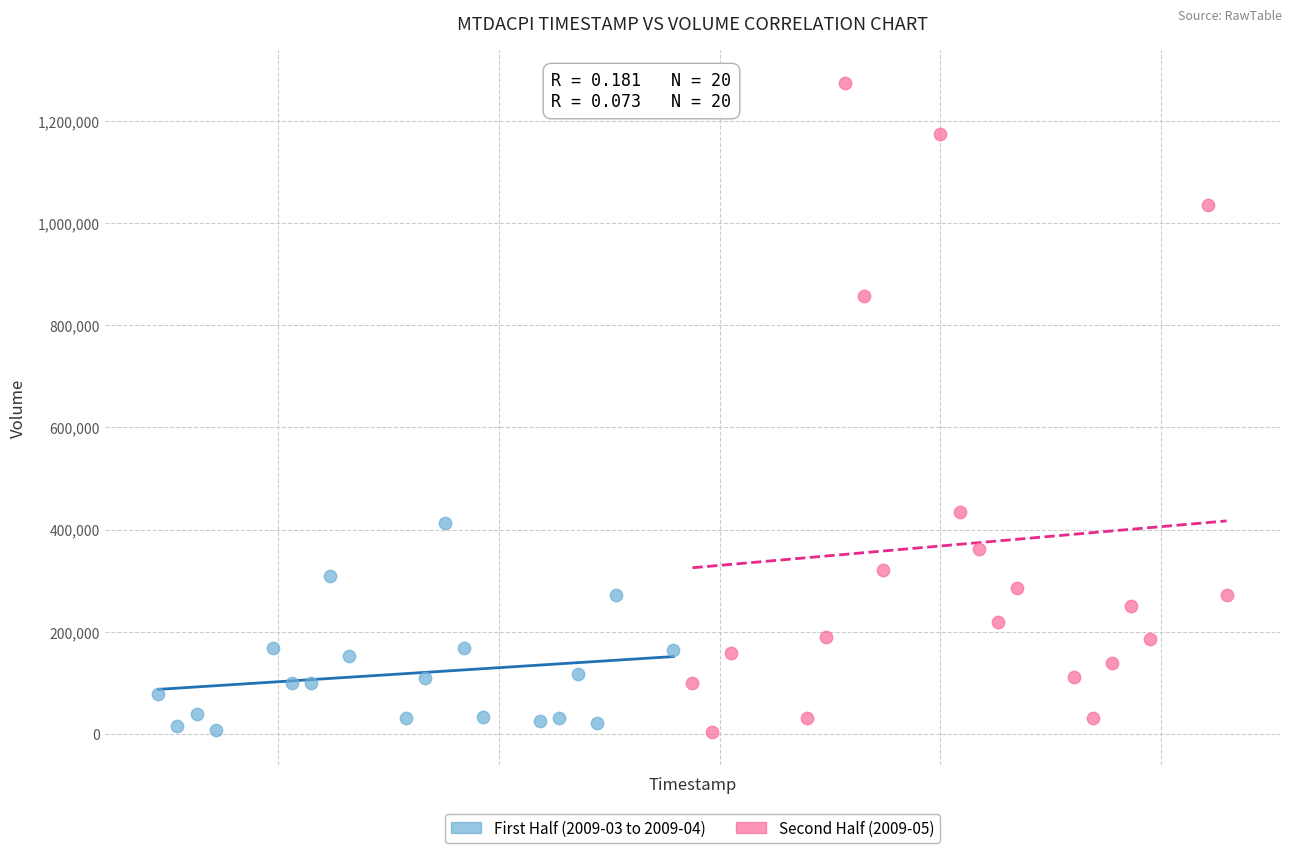

Which series has the largest Y range (max minus min)?

Second Half (2009-05)